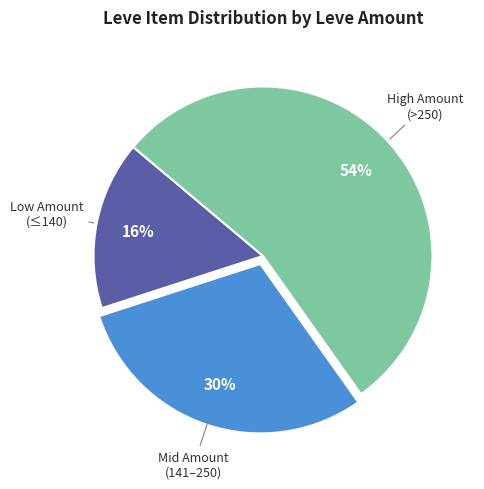

To the nearest percent, what is the difference between the largest and smallest slice percentages?

38%